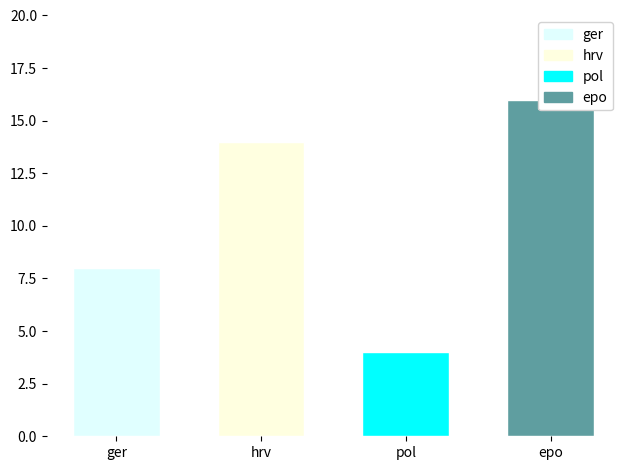

Are the bars horizontal?

No